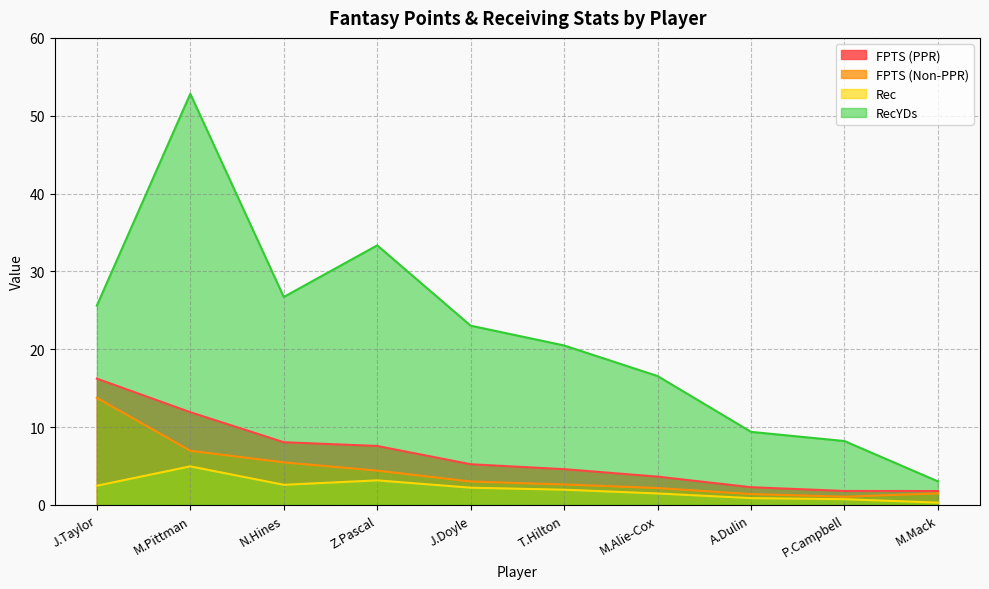

What position from the right is J.Taylor?

10